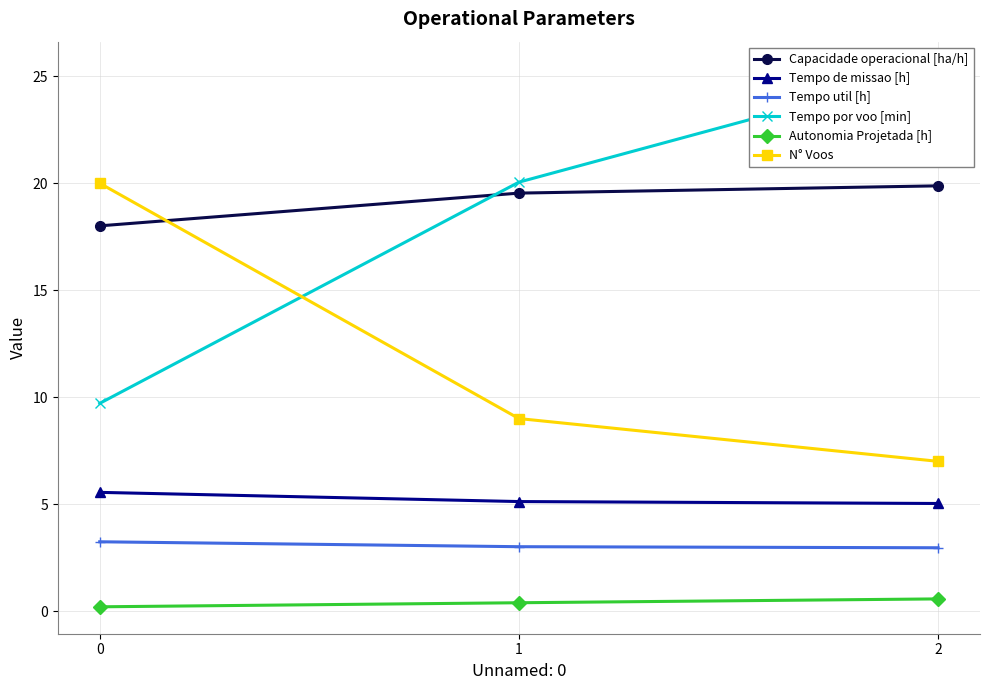

What value does the Tempo por voo [min] series have at 2?

25.4